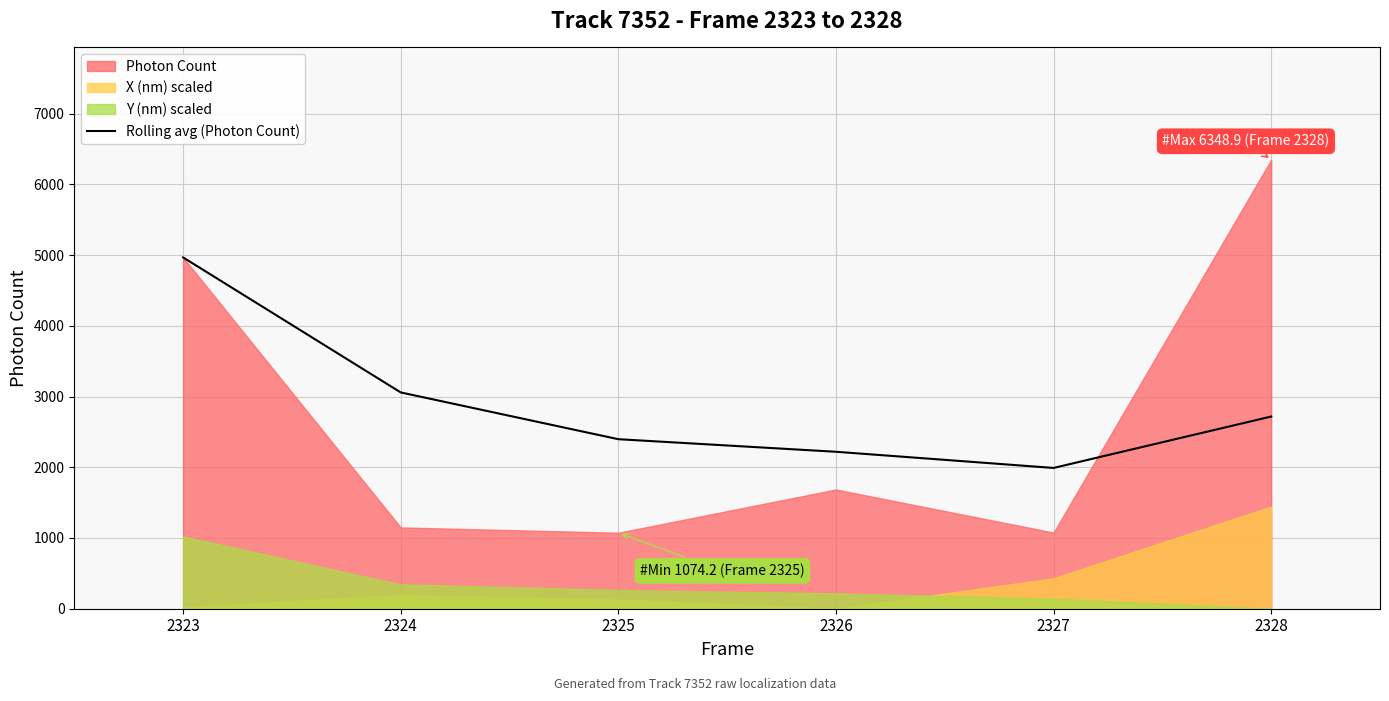

Is it true that Rolling avg (Photon Count) equals 1525.8 at 2326?

False